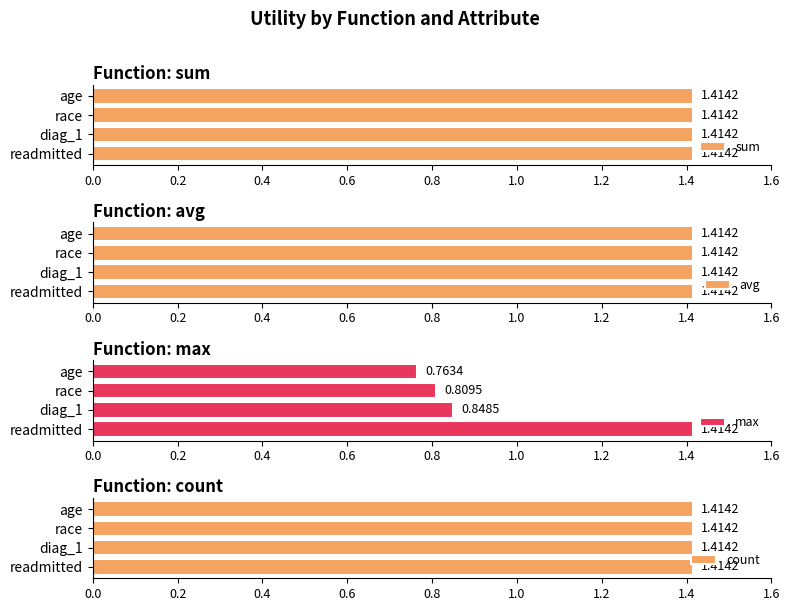

Which category has the highest value in the max series?

readmitted